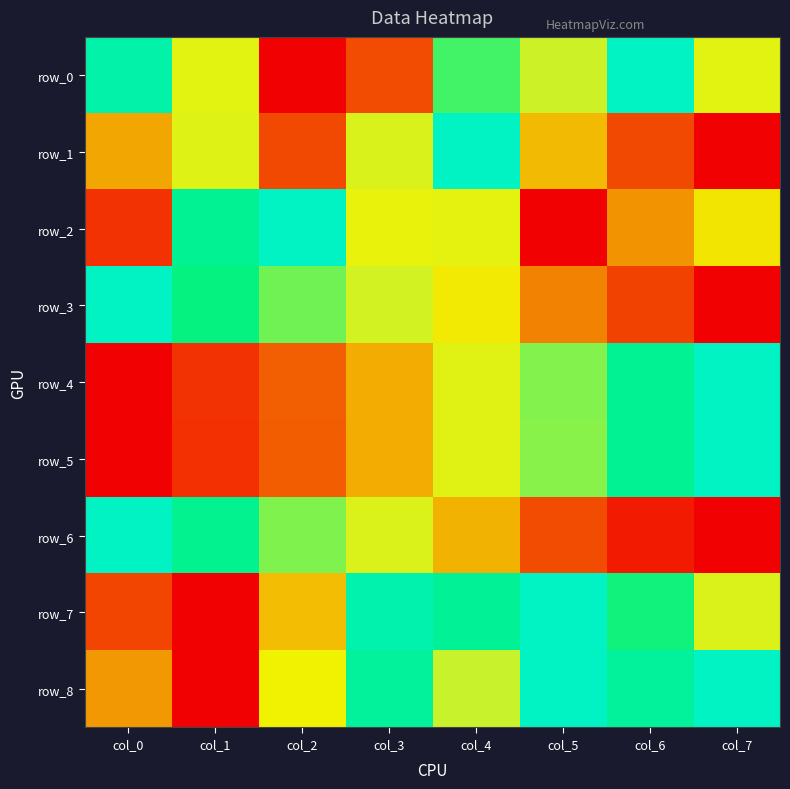

What is the spread (max minus min) of values at col_4?

0.6